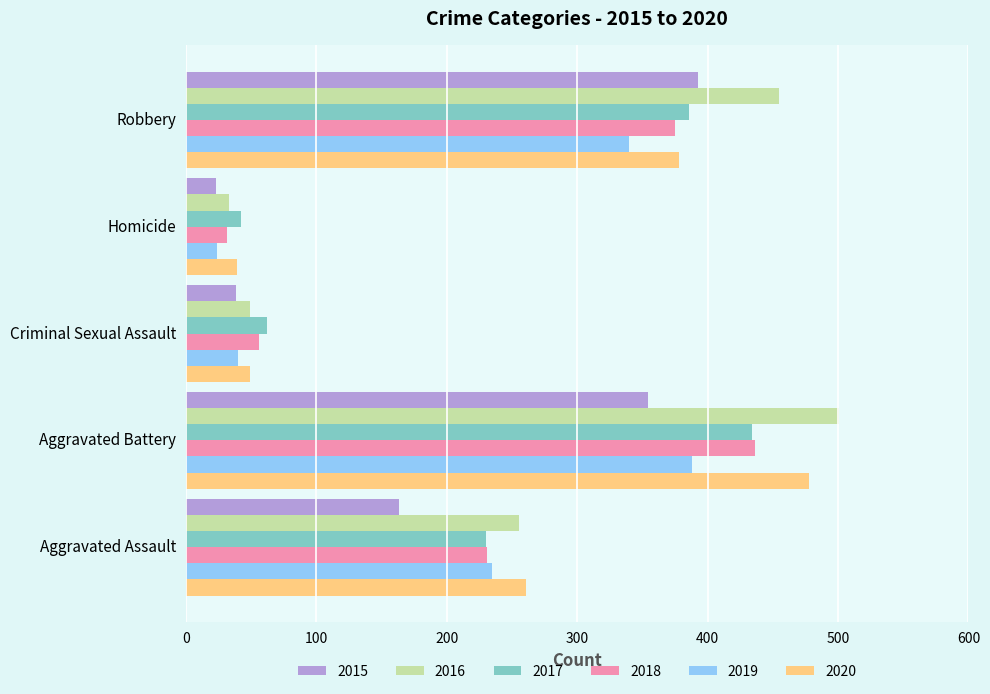

Where is 2018 nearest to the value 233?

Aggravated Assault